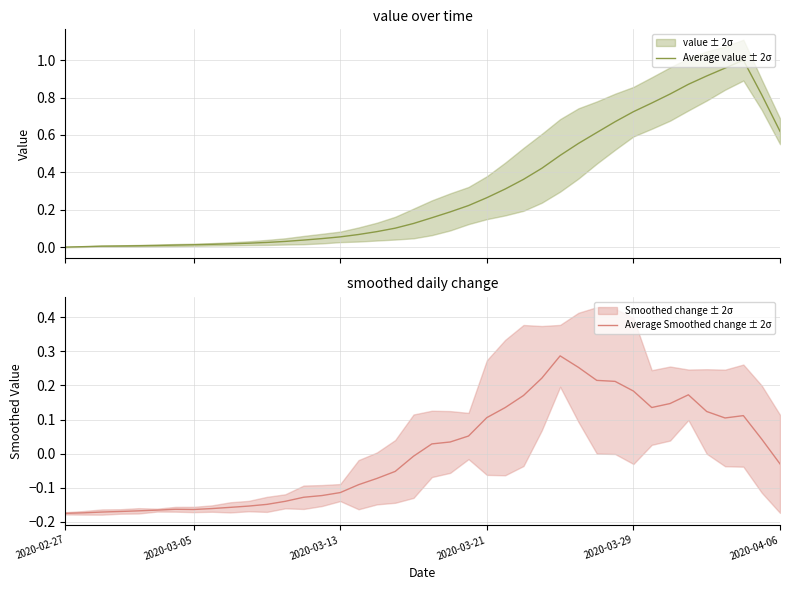

Count the number of data series in this chart.

2